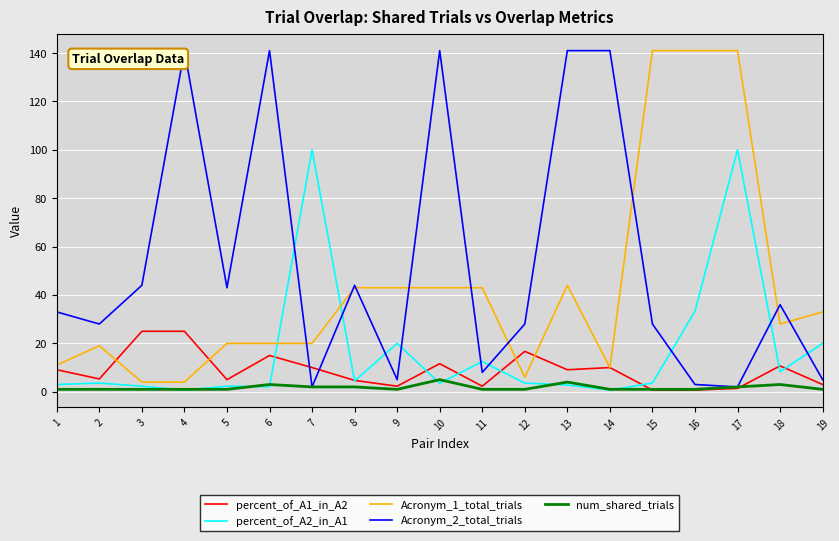

True or false: Acronym_1_total_trials and Acronym_2_total_trials intersect in this chart.

True